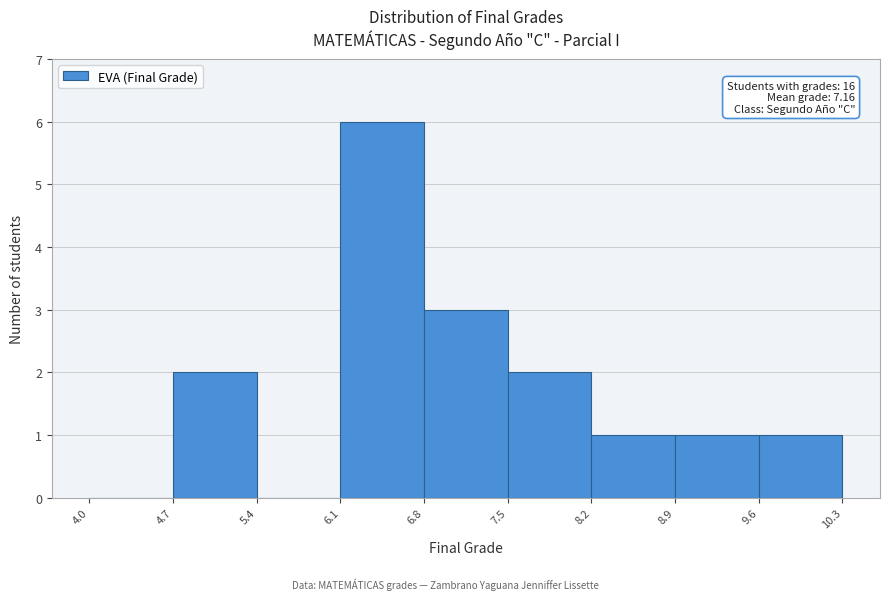

Which range on the x-axis has the tallest bar?

6.1 to 6.8